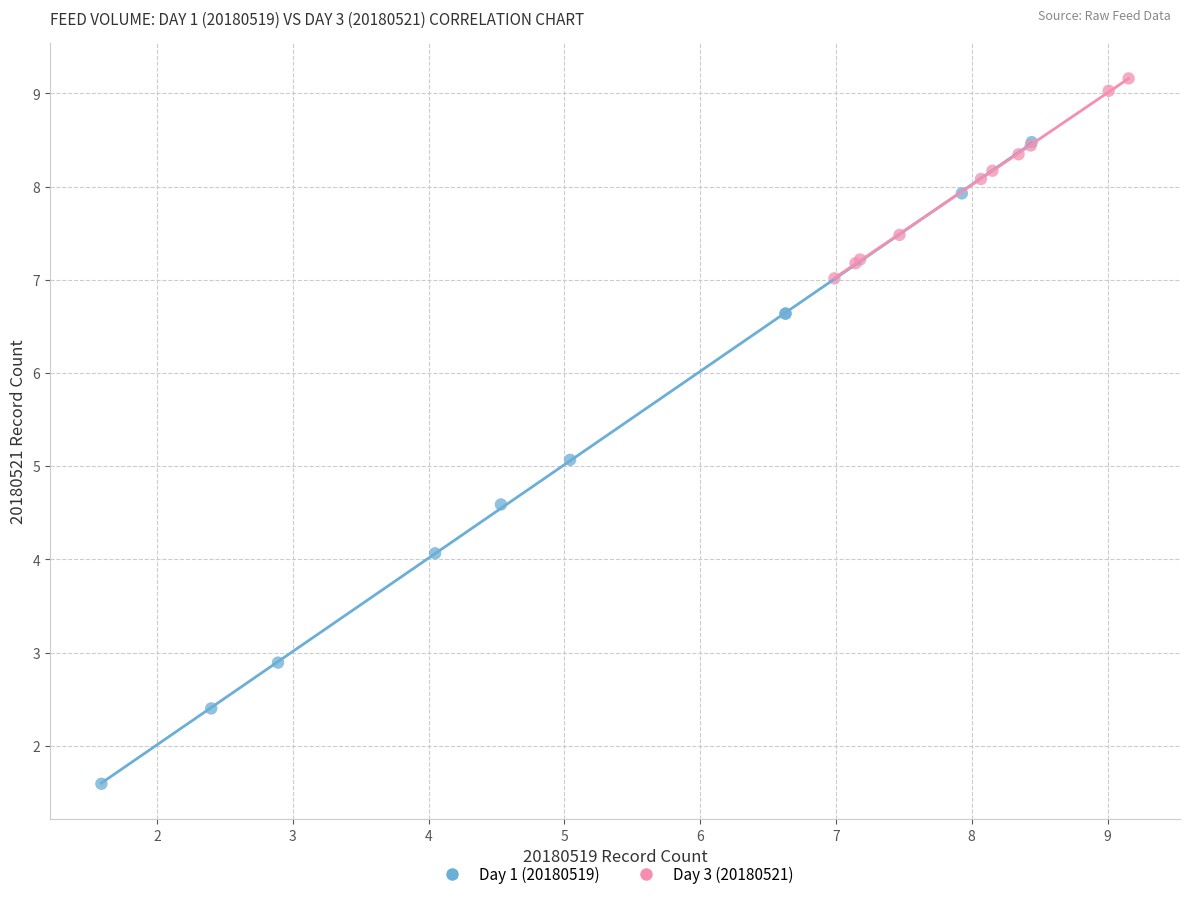

Which series has the largest Y range (max minus min)?

Day 1 (20180519)